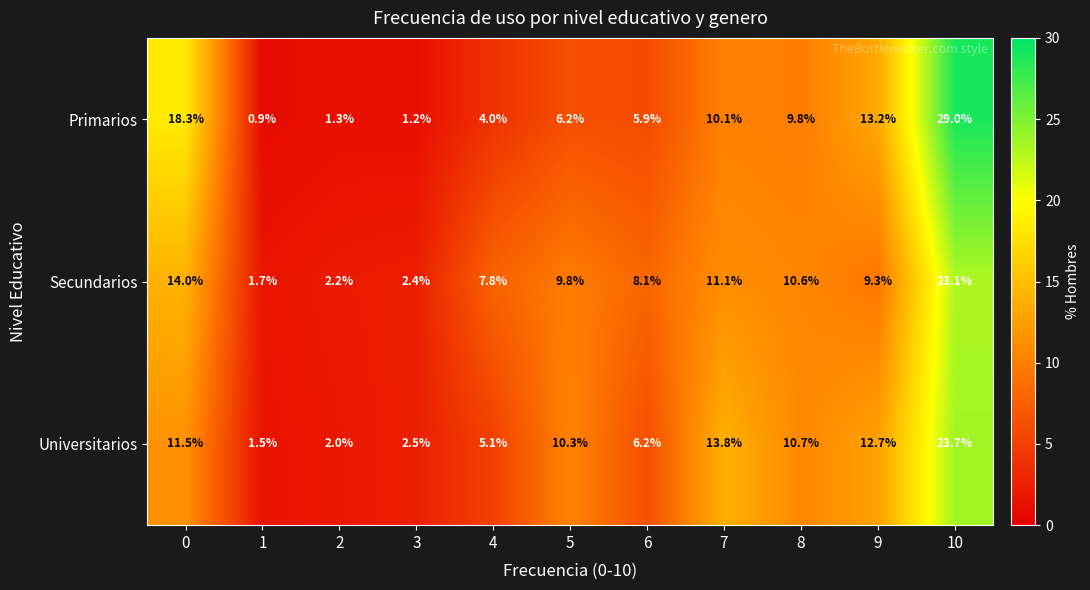

Rank the categories by Secundarios value from lowest to highest.

1, 2, 3, 4, 6, 9, 5, 8, 7, 0, 10